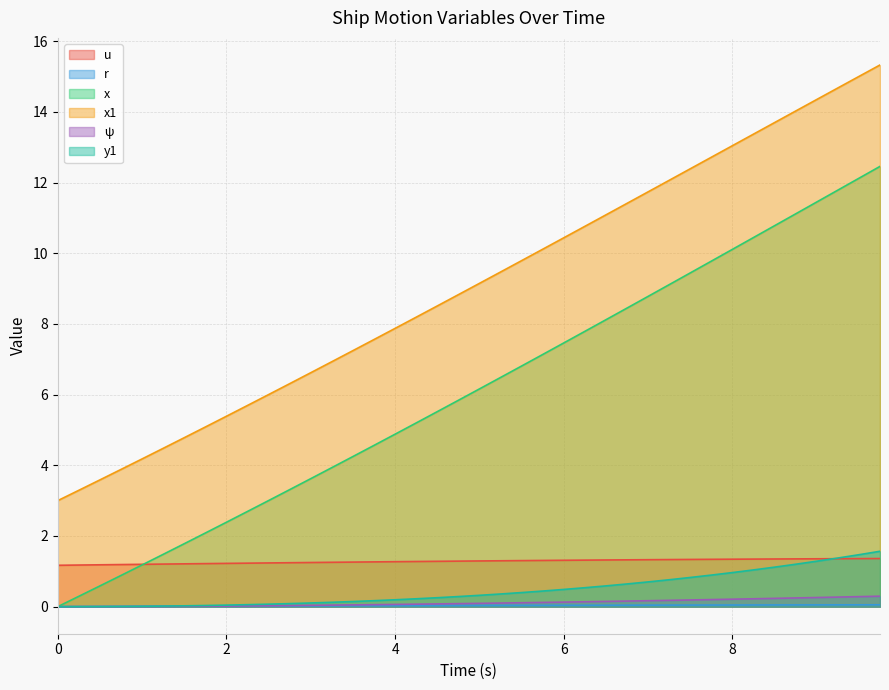

List the series in order of their peak value, lowest first.

r, ψ, u, y1, x, x1